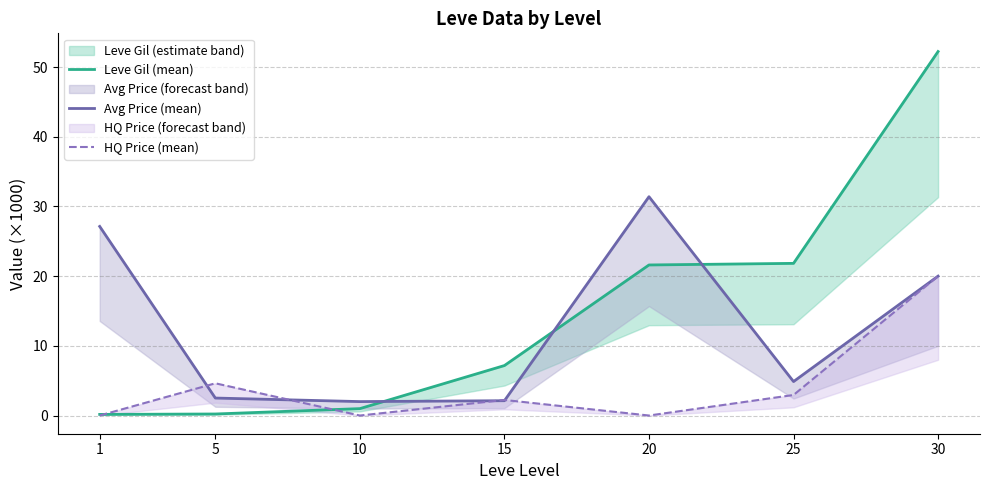

What is the difference between the Leve Gil (mean) values at 1 and 20?

21.4